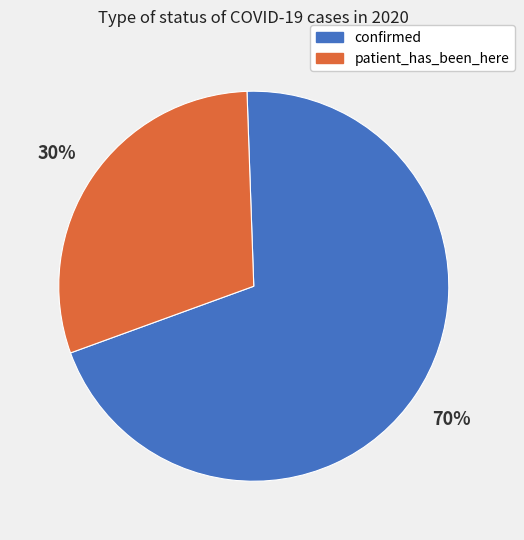

Which slice is the smallest?

patient_has_been_here